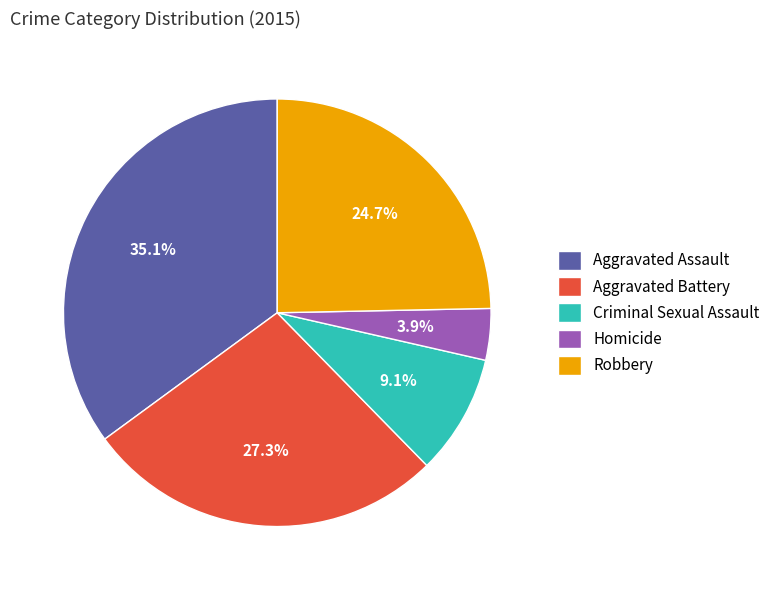

Is Homicide the majority of the pie?

No